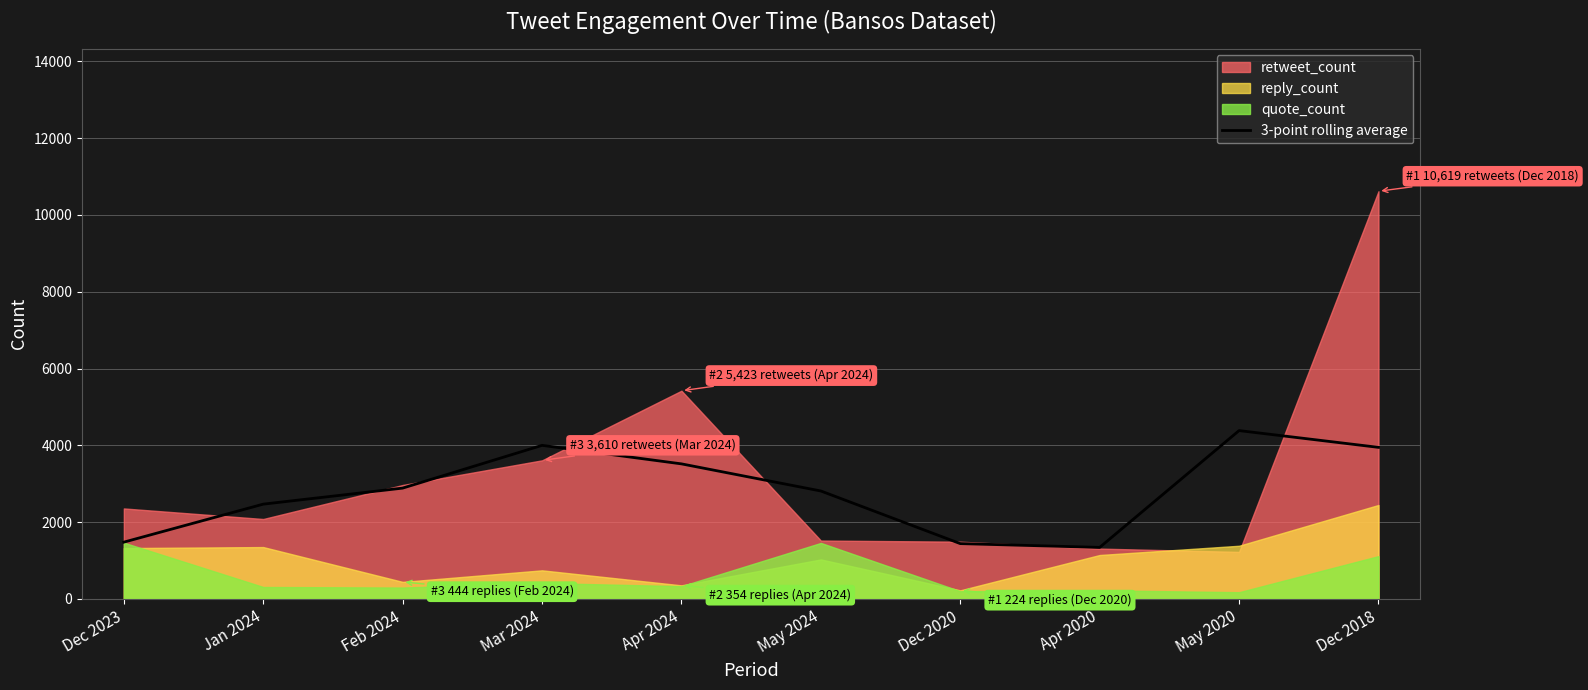

Reading left to right, extract all data points from this chart.

Dec 2023=1479.7	Jan 2024=2469.0	Feb 2024=2886.7	Mar 2024=4000.3	Apr 2024=3518.0	May 2024=2811.7	Dec 2020=1441.0	Apr 2020=1342.3	May 2020=4385.0	Dec 2018=3948.0